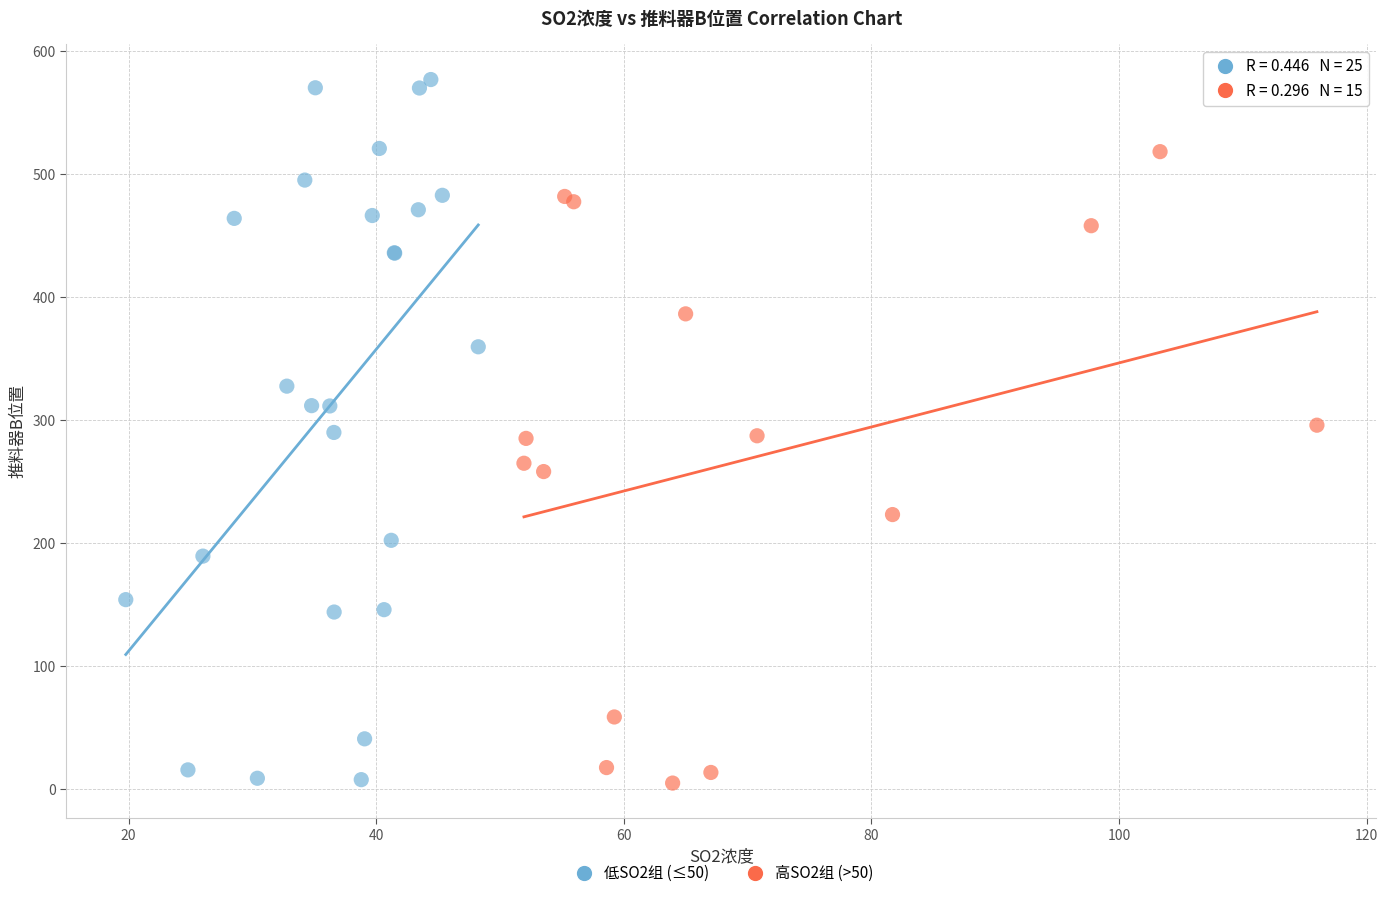

Which series contains the highest Y value?

低SO2组 (≤50)